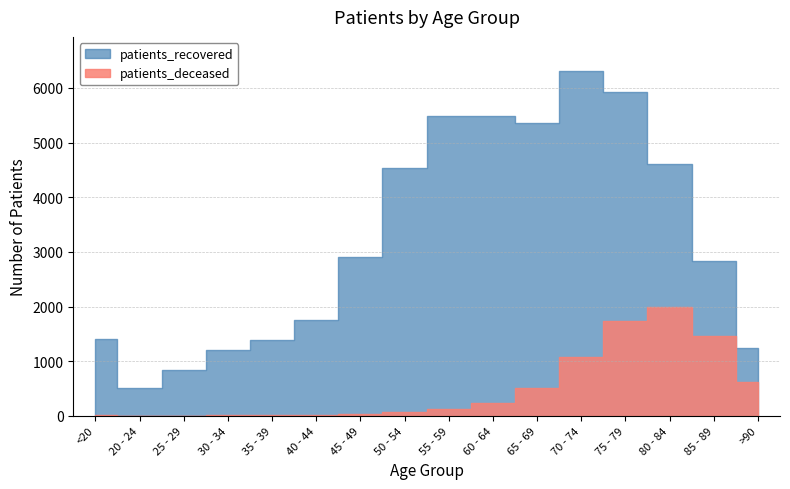

Where is the first local minimum for patients_deceased?

25 - 29